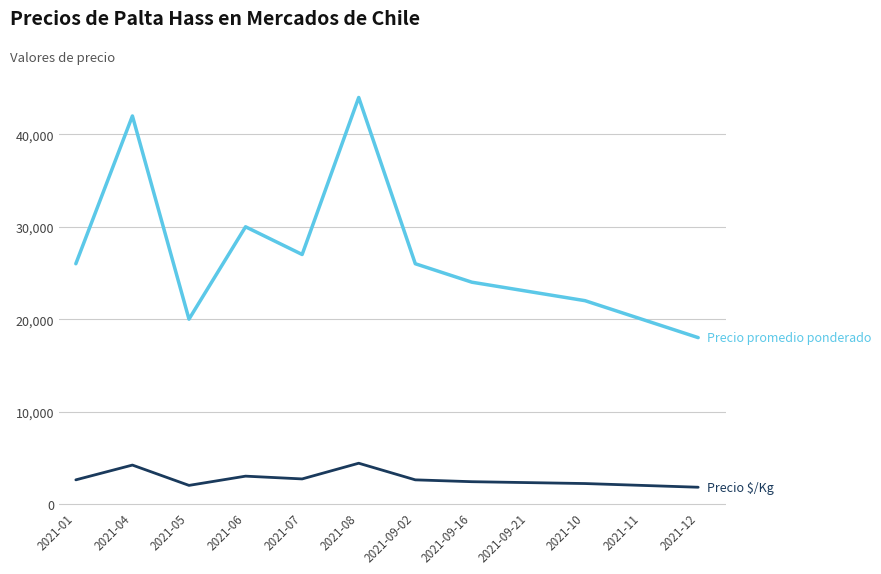

What is the greatest value displayed?

44000